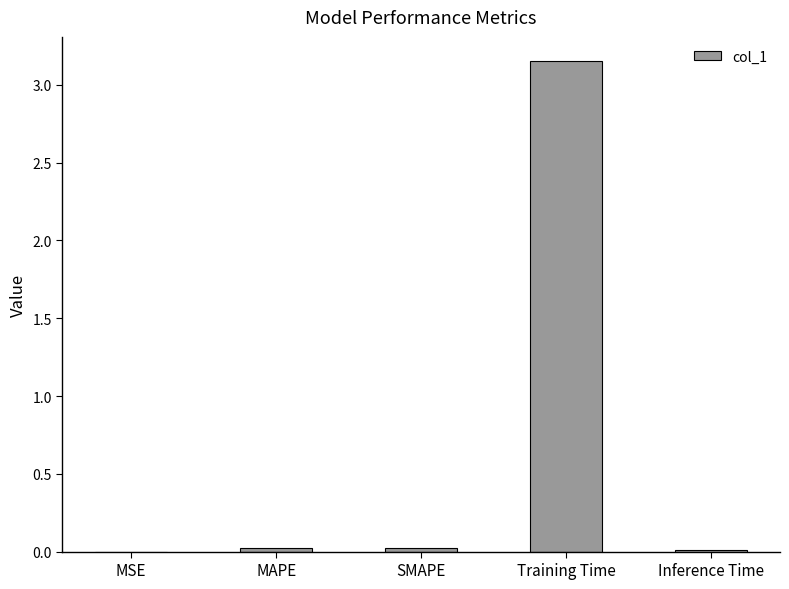

Which label corresponds to the largest value in the chart?

Training Time